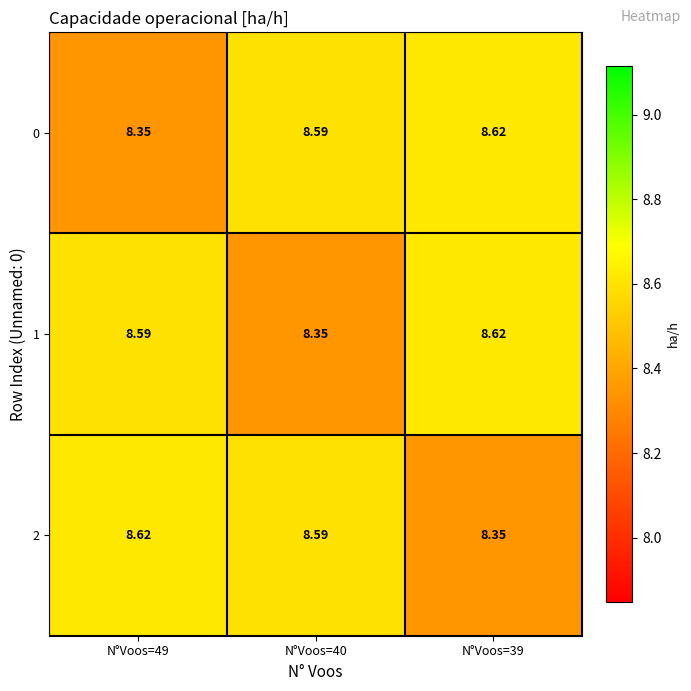

Is the value of 1 at N°Voos=49 greater than the value of 0 at N°Voos=49?

Yes